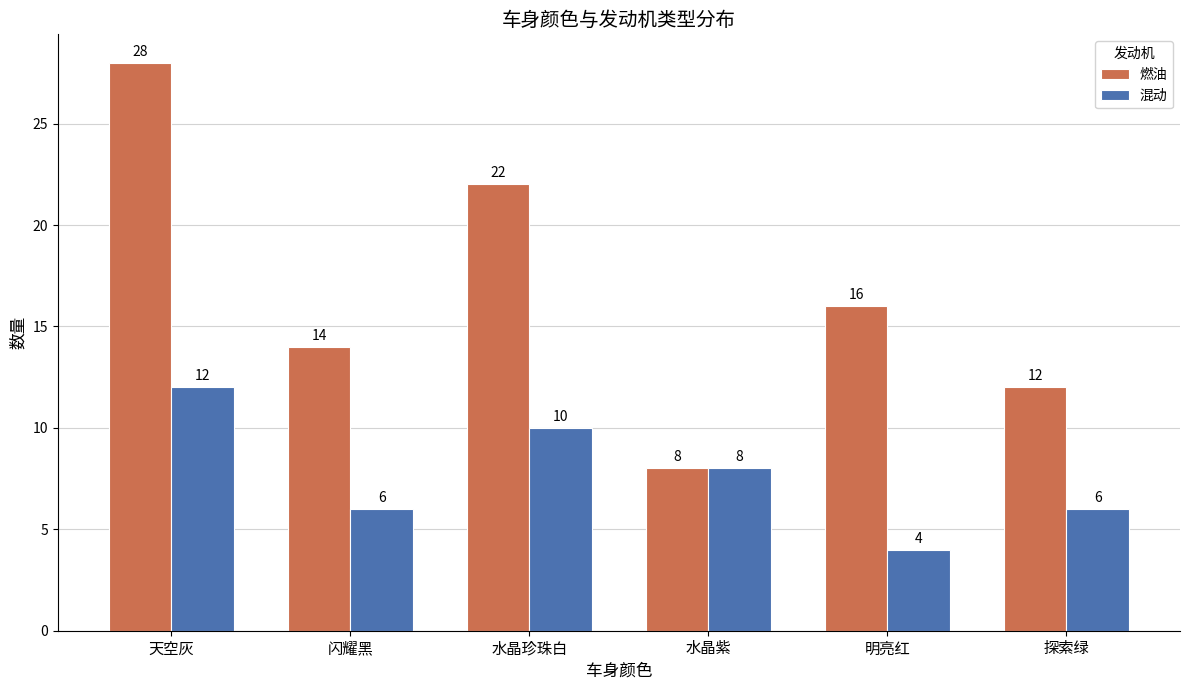

How many bars are there in each group?

2